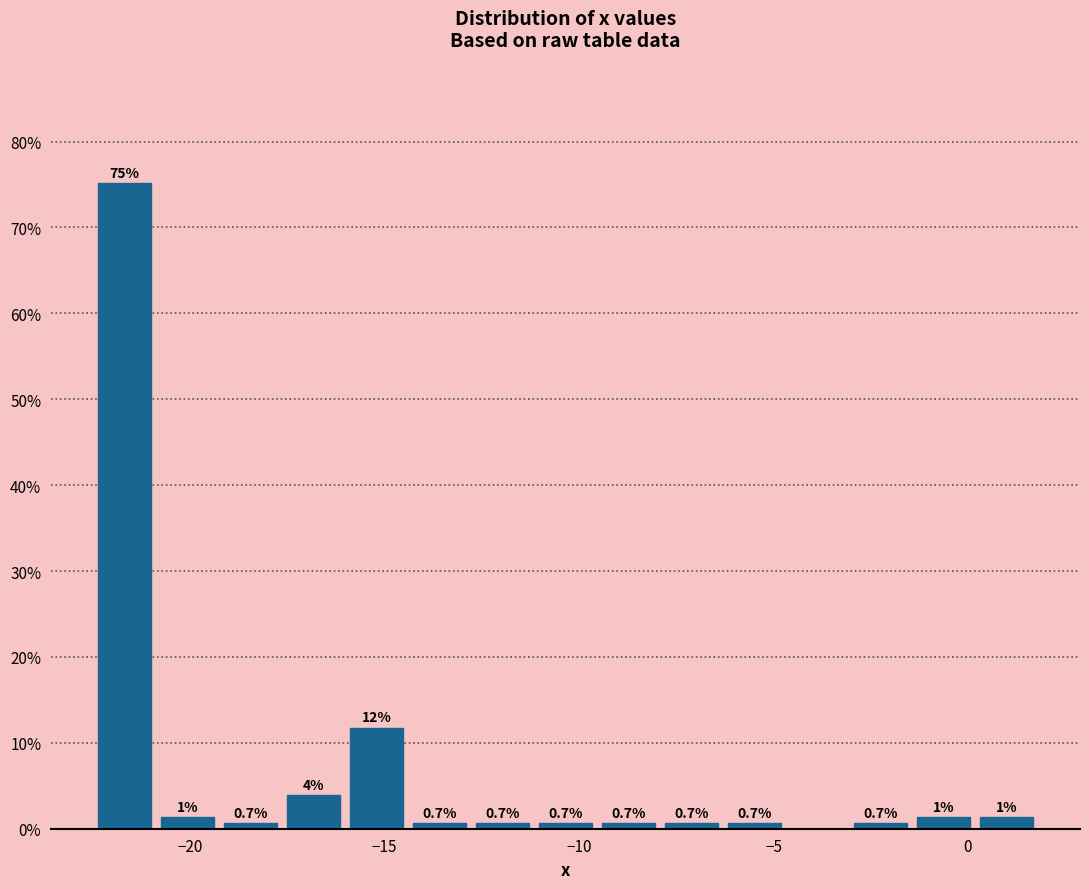

Around what value on the x-axis is the tallest bar? Give the approximate position of its centre, as read against the axis.

-21.5